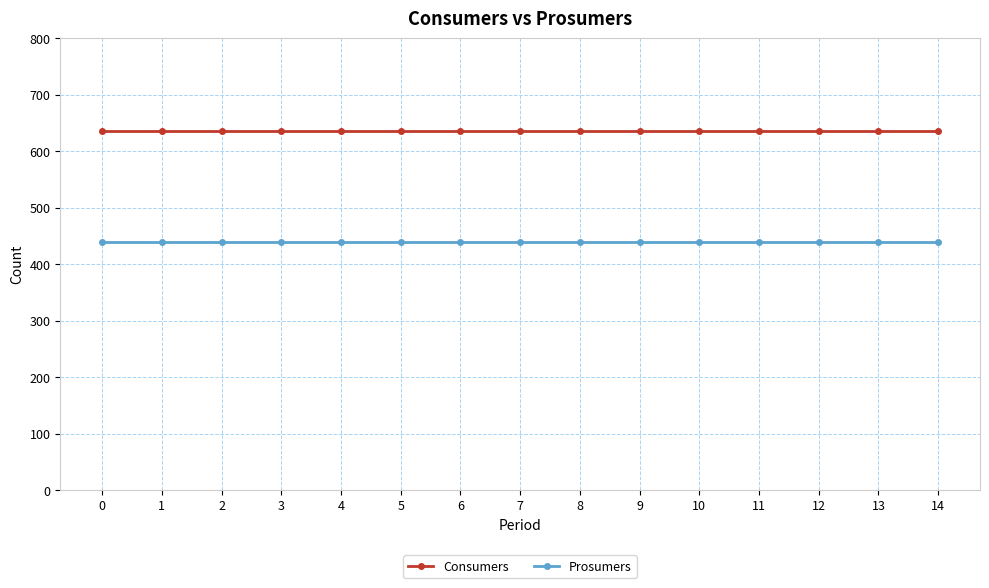

Rank the series by their average value, from highest to lowest.

Consumers, Prosumers